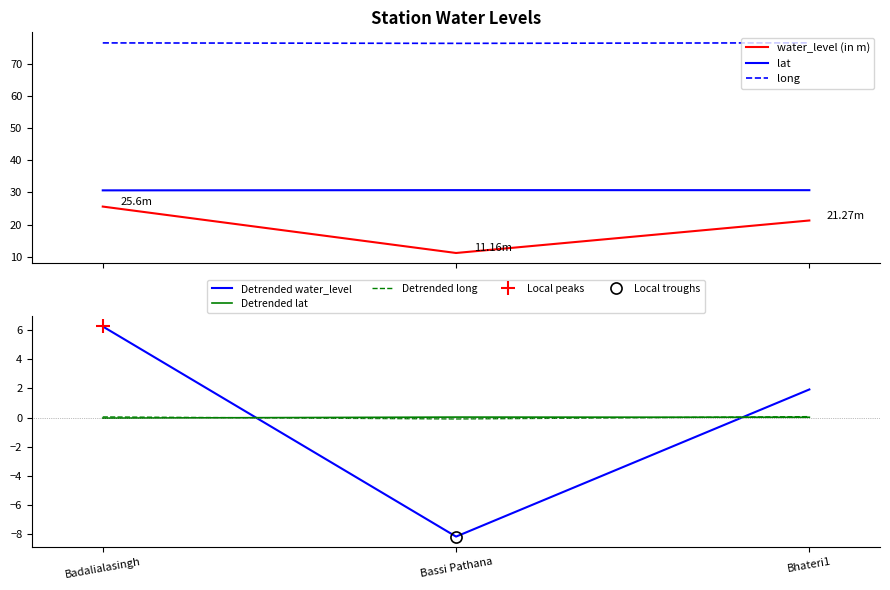

What are all the series names shown in the legend?

water_level (in m), lat, long, Detrended water_level, Detrended lat, Detrended long